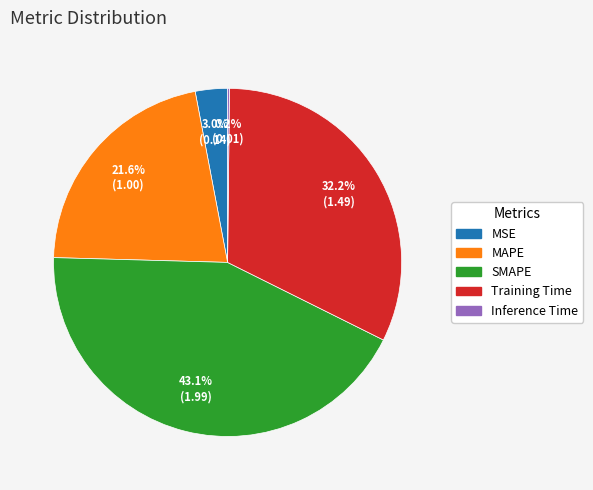

To the nearest percent, what is the difference between the largest and smallest slice percentages?

43%